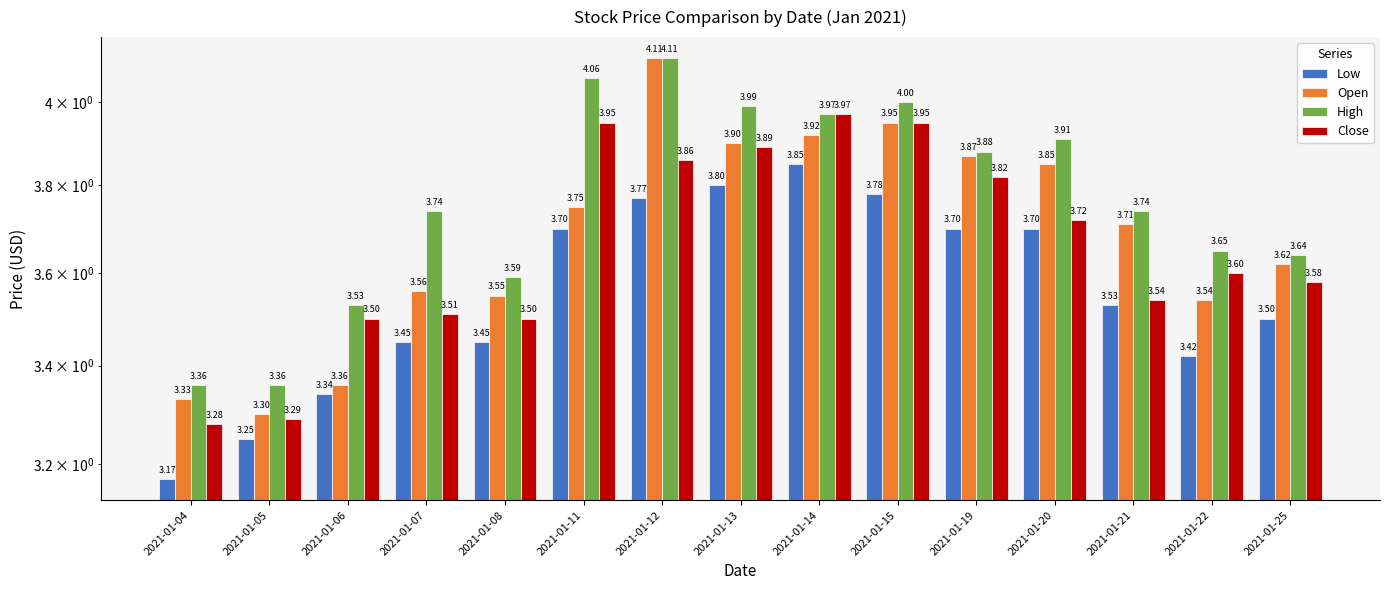

Which category has the highest value across all series?

2021-01-12